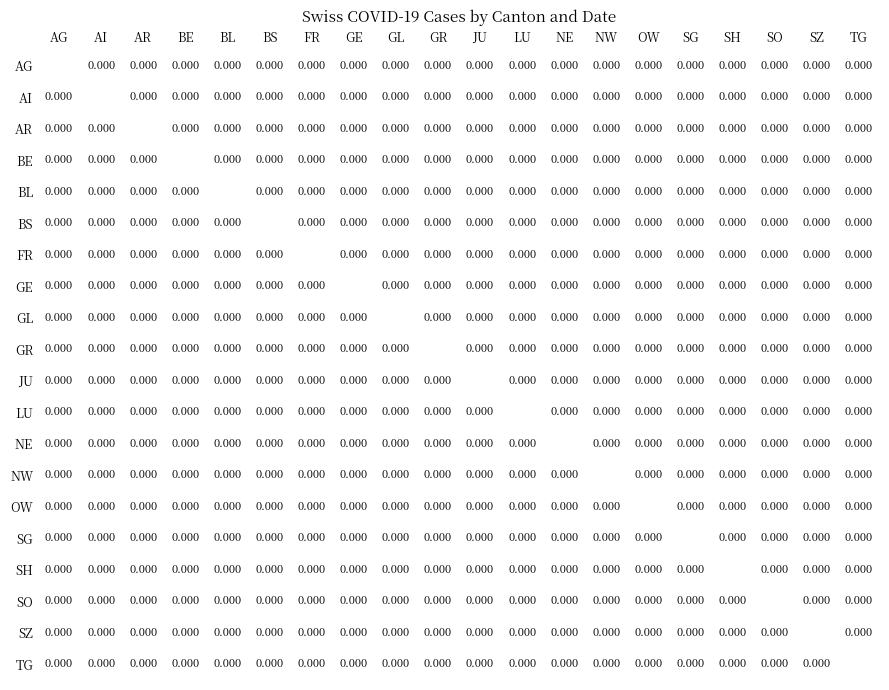

How many data points does each series have?

20